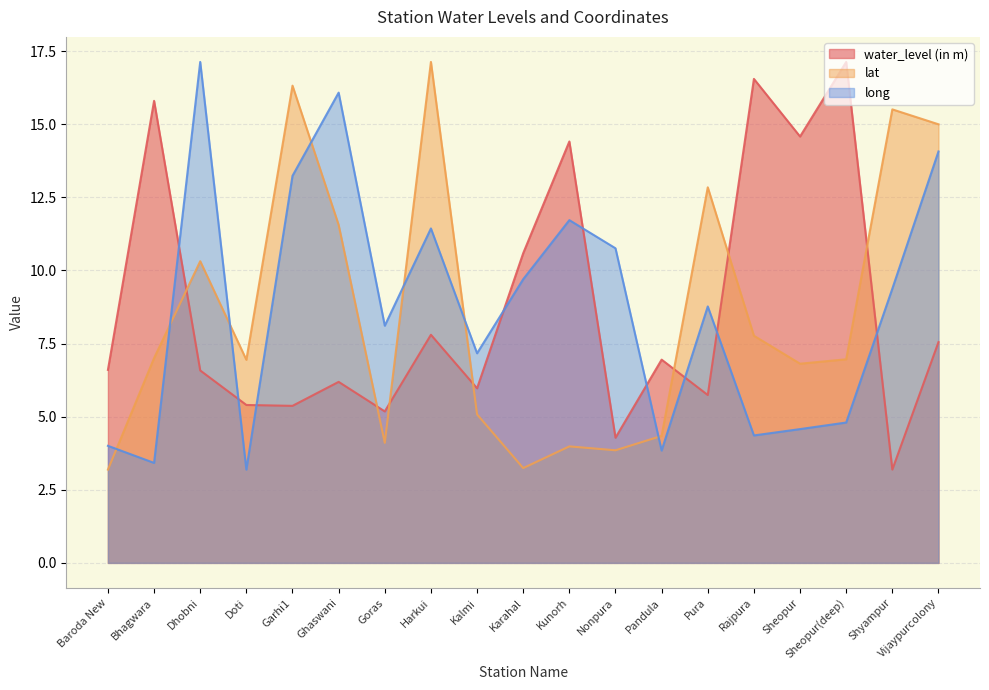

Between Doti and Ghaswani, which series saw the biggest shift?

long